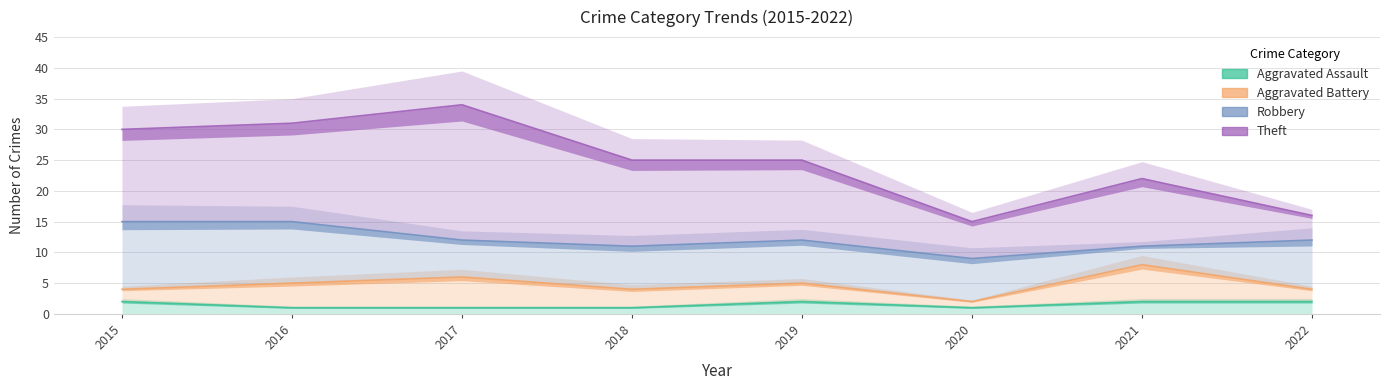

Rank the series by their maximum value, from highest to lowest.

Theft, Robbery, Aggravated Battery, Aggravated Assault